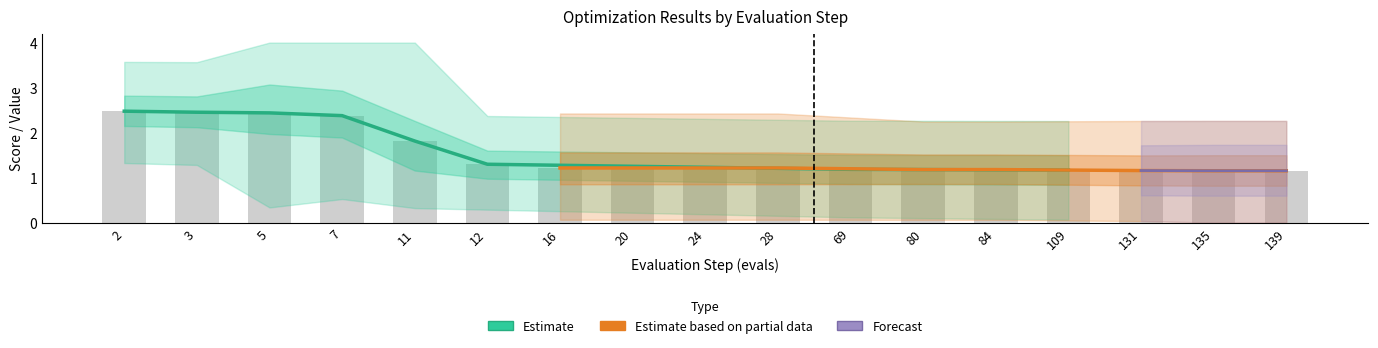

True or false: mean has a value of 2.4 at 7.

True